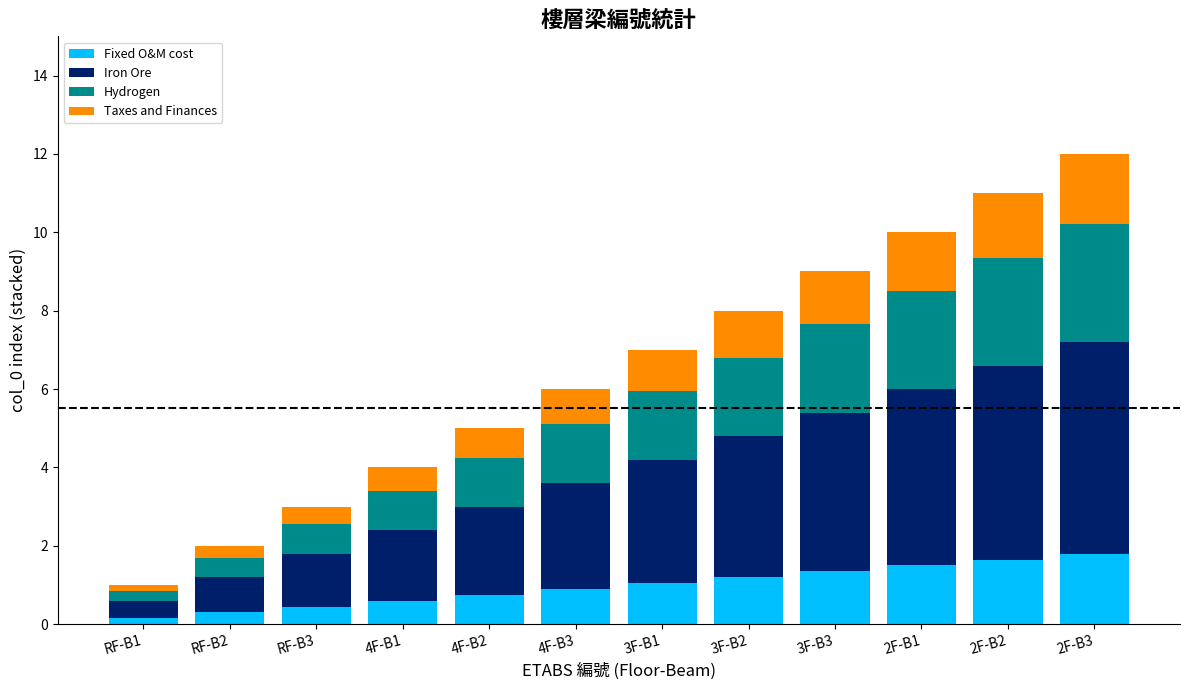

True or false: Fixed O&M cost has a value of 0.8 at 4F-B2.

True